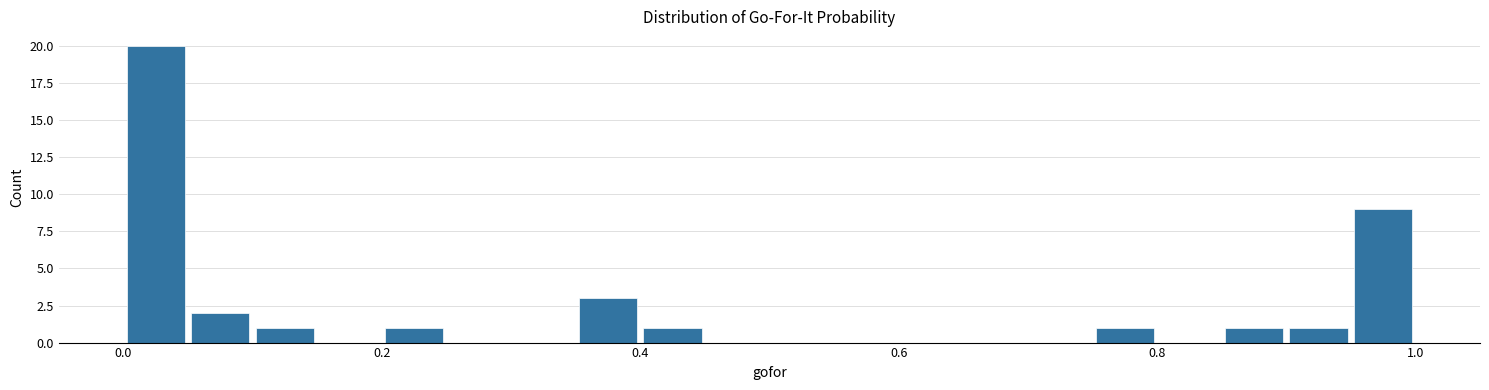

Read against the x-axis, roughly where is the centre of the tallest bar?

0.02